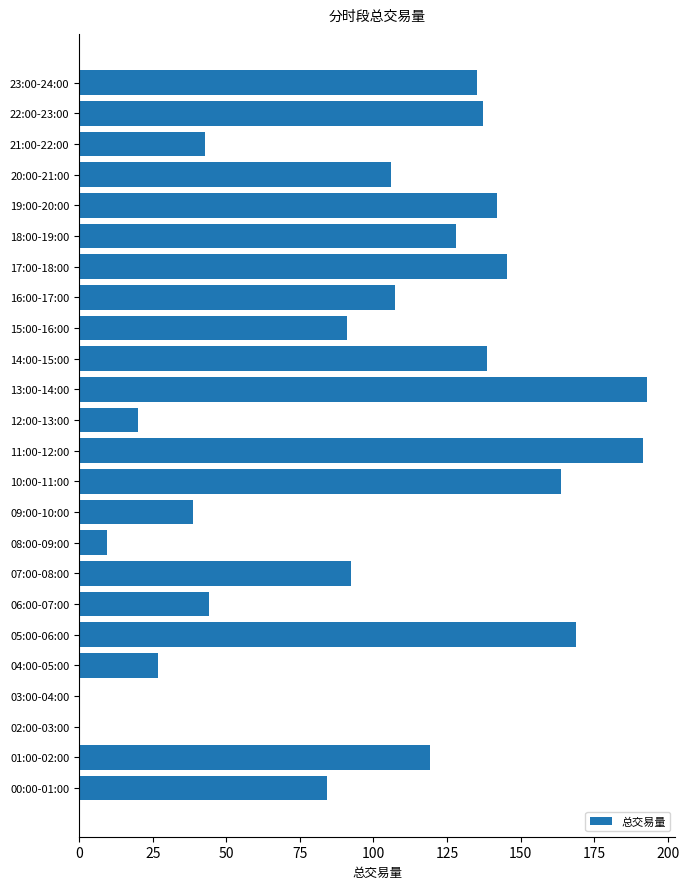

Approximately how many times larger is the value at 14:00-15:00 compared to 10:00-11:00?

0.8